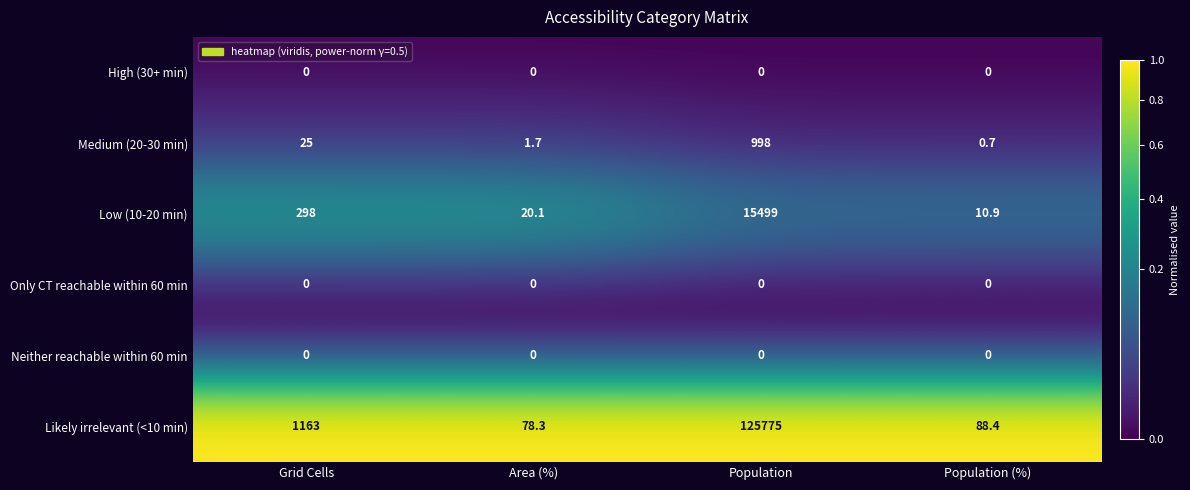

At which label is Likely irrelevant (<10 min) closest to 62926?

Grid Cells